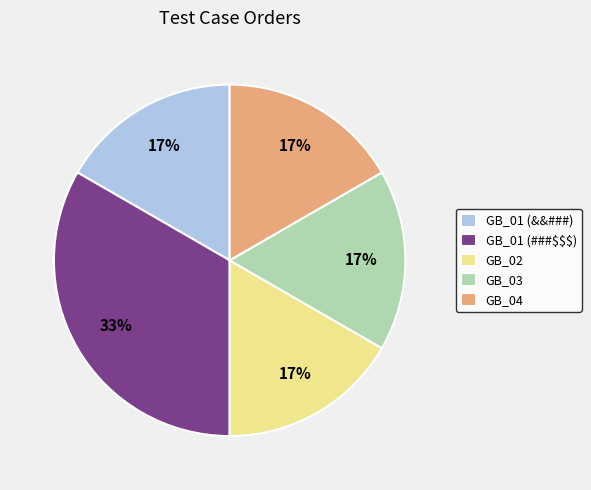

Does any single category account for the majority?

No